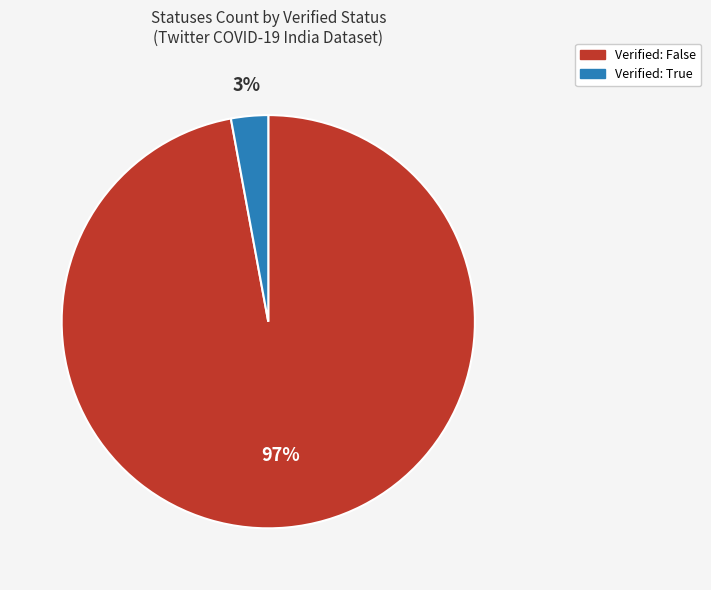

Which has a higher value, Verified: True or Verified: False?

Verified: False